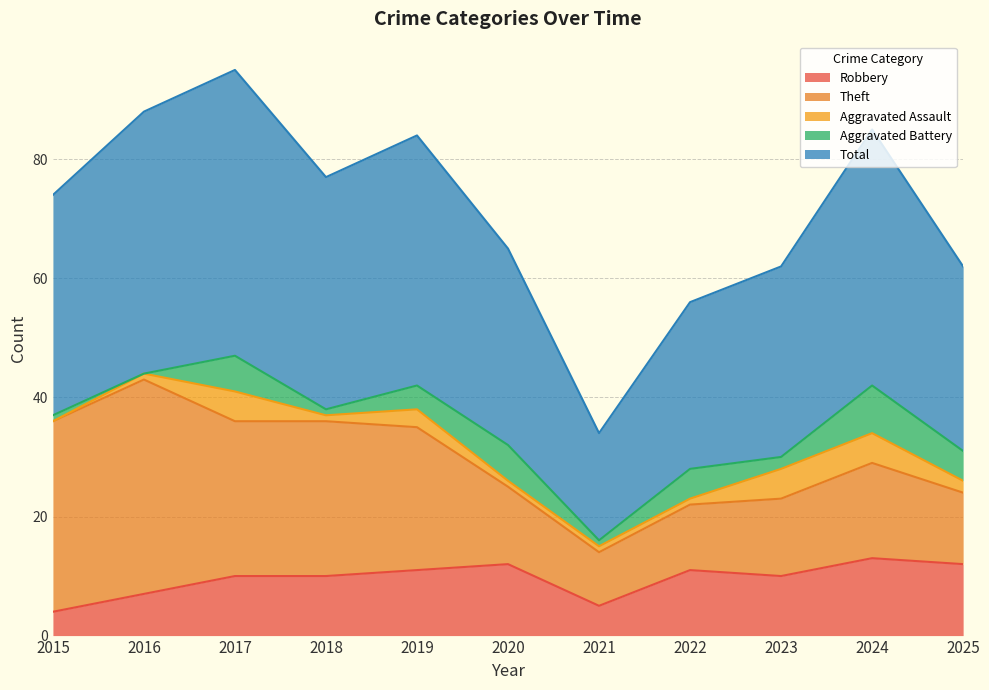

True or false: Aggravated Battery and Total intersect in this chart.

False